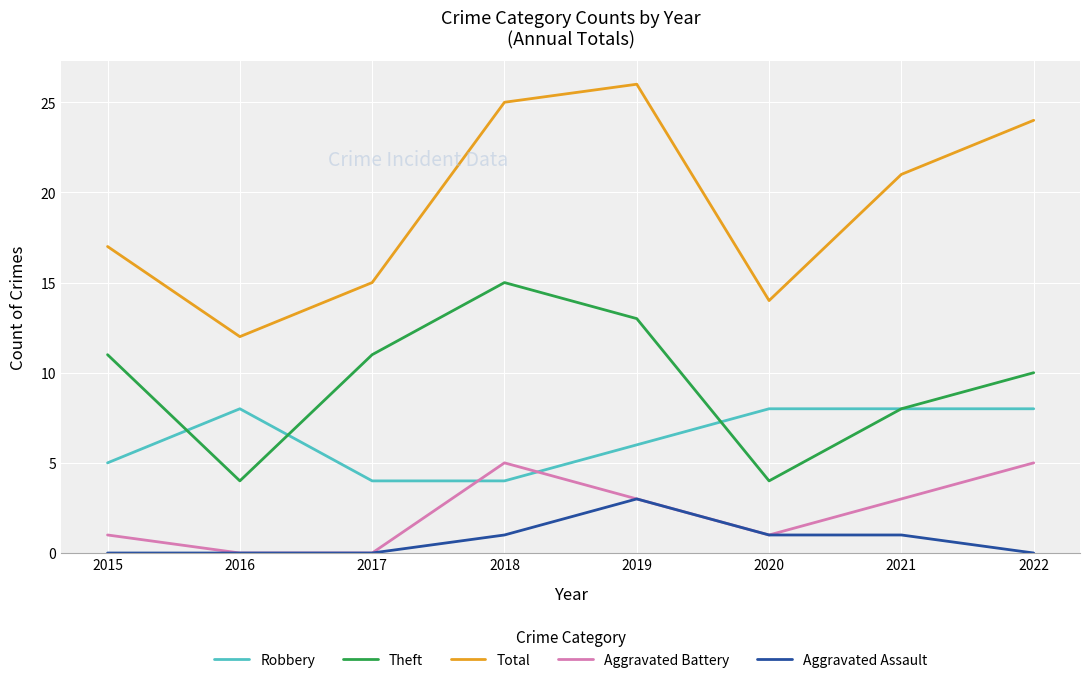

True or false: Robbery has a value of 8 at 2020.

True